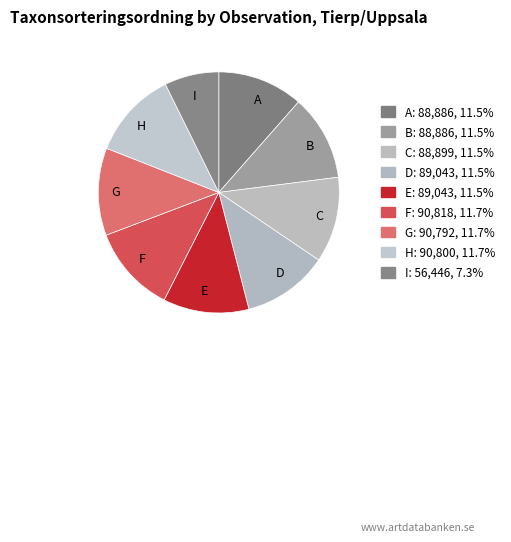

Is the sum of C and B greater than half?

No